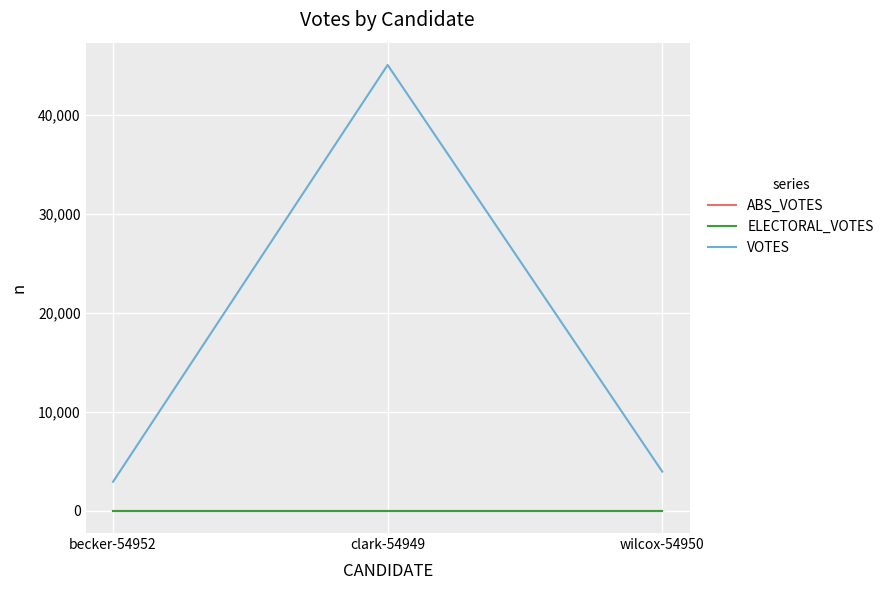

Does the chart have visible grid lines?

Yes